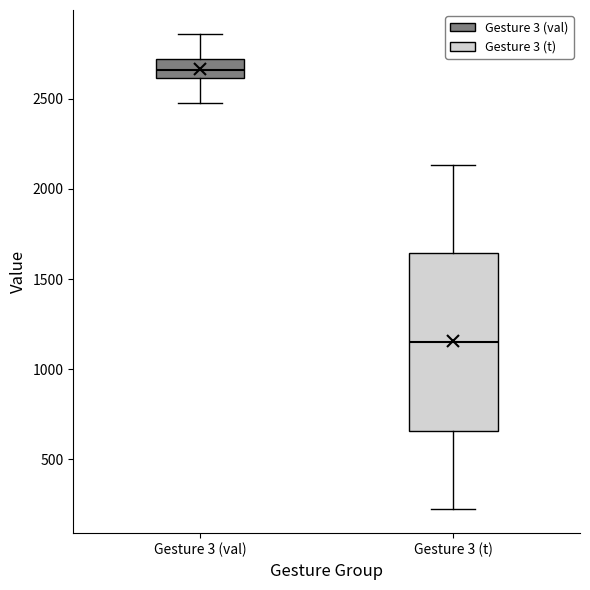

Which box is the tallest, from its lower edge to its upper edge?

Gesture 3 (t)